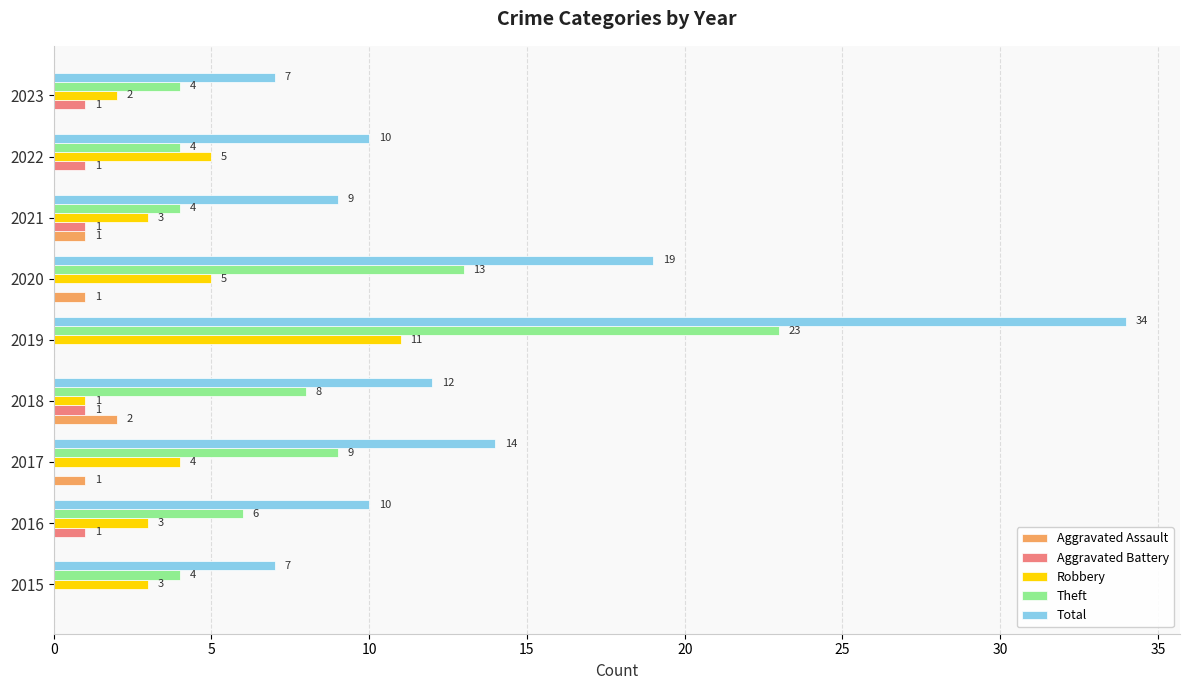

What are all the series names shown in the legend?

Aggravated Assault, Aggravated Battery, Robbery, Theft, Total